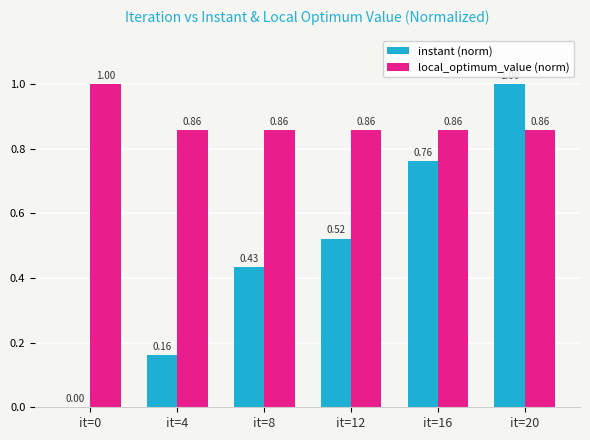

Between it=8 and it=16, which series saw the biggest shift?

instant (norm)